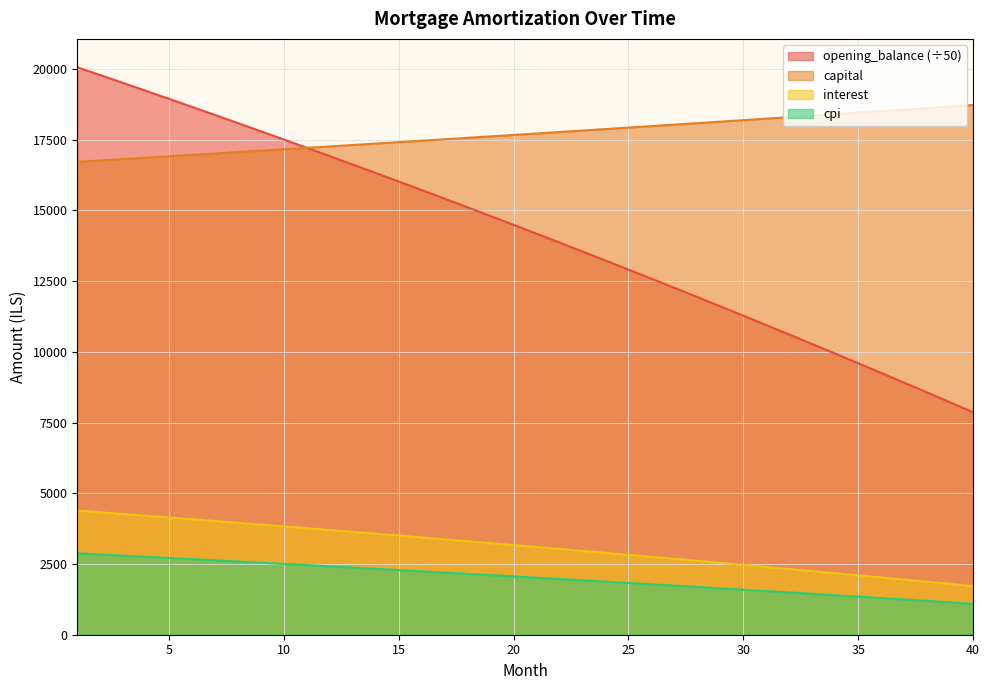

Is the value of cpi at 4 greater than the value of interest at 1?

No